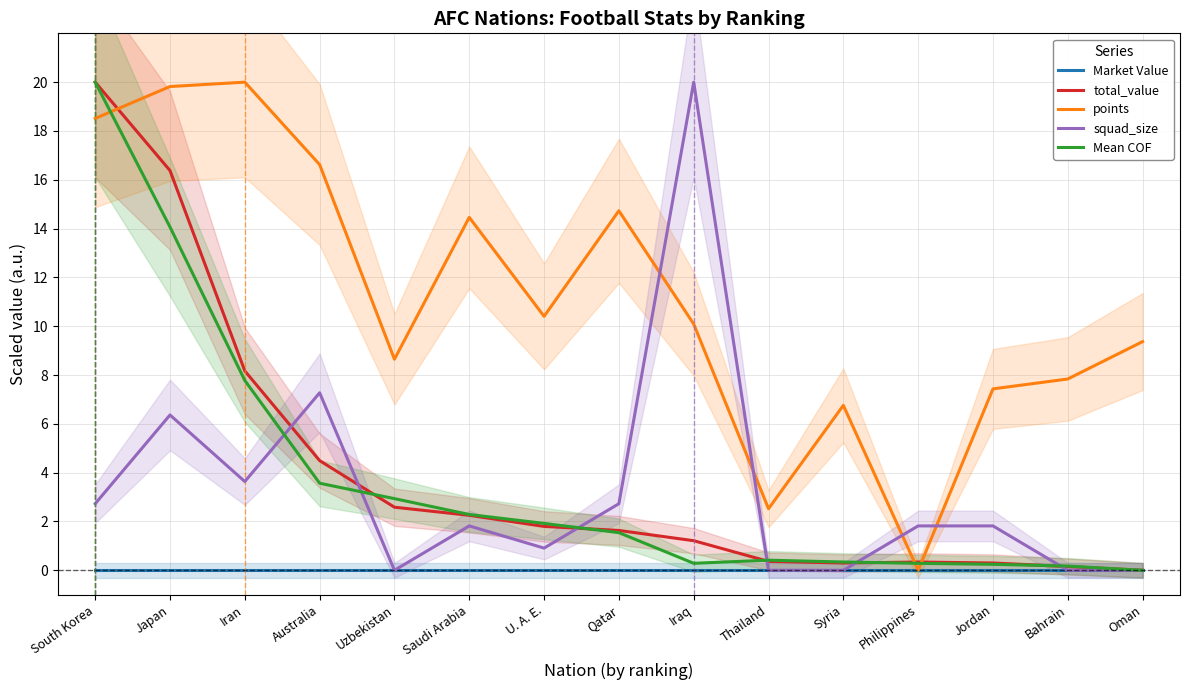

What is the sum of the total_value values at Iraq and Uzbekistan?

3.8